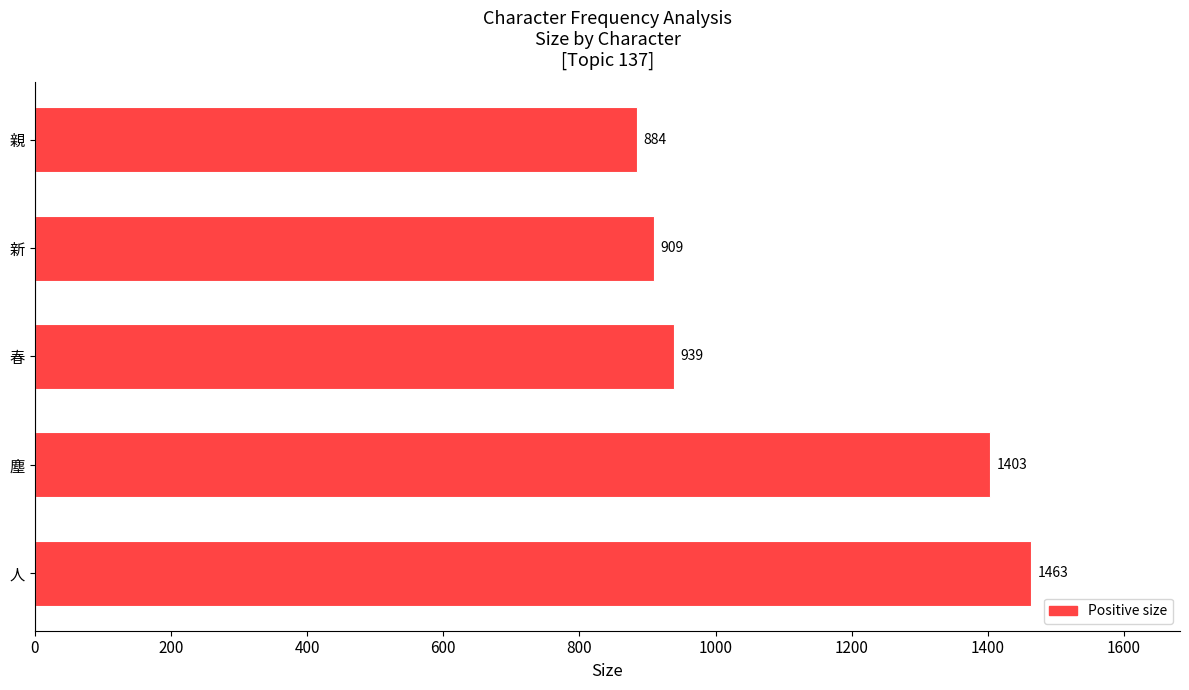

What is the difference between the maximum and second lowest values?

554